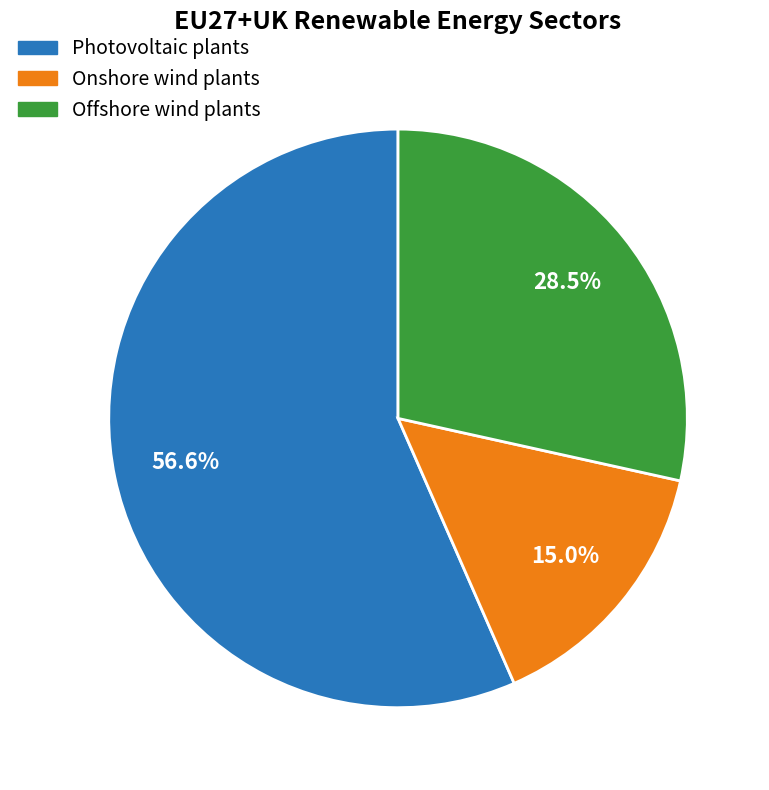

Which category has the smallest portion of the pie?

Onshore wind plants